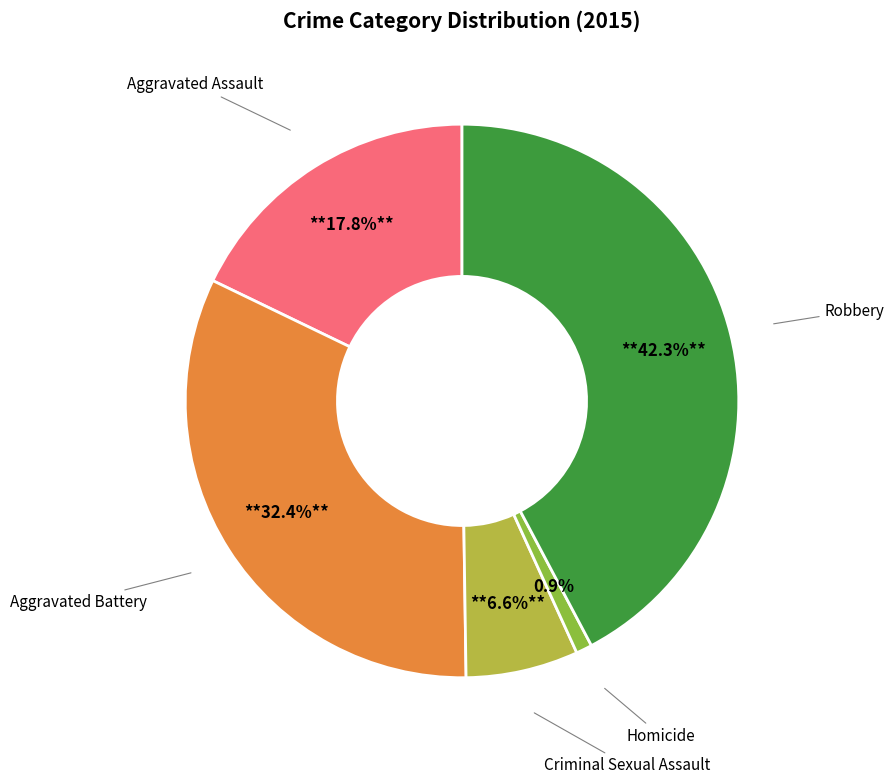

Does Criminal Sexual Assault account for over 50% of the chart?

No